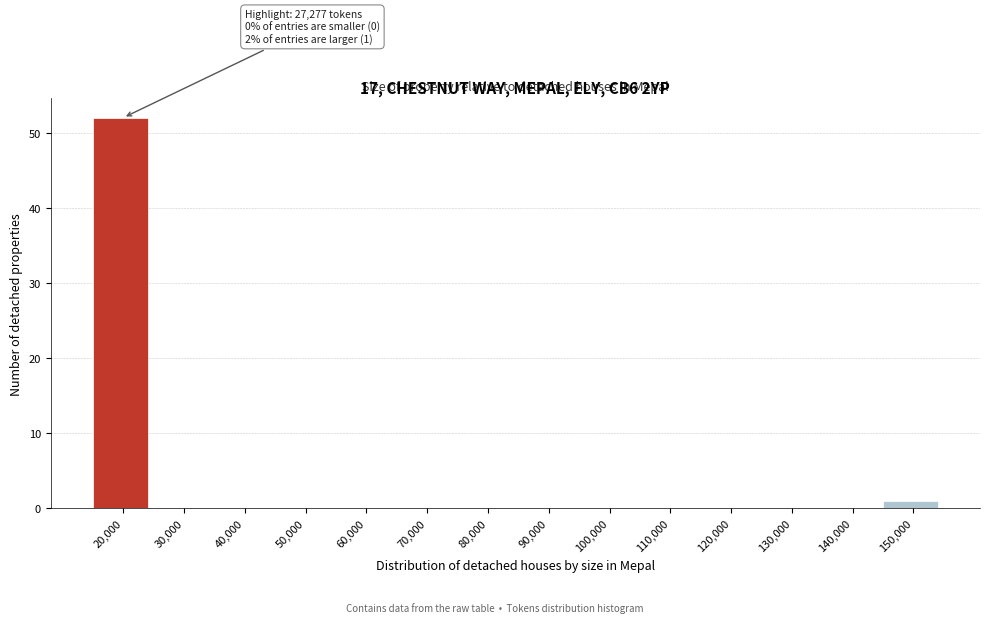

Reading left to right, transcribe all the data shown in this chart.

20,000=52	30,000=0	40,000=0	50,000=0	60,000=0	70,000=0	80,000=0	90,000=0	100,000=0	110,000=0	120,000=0	130,000=0	140,000=0	150,000=1